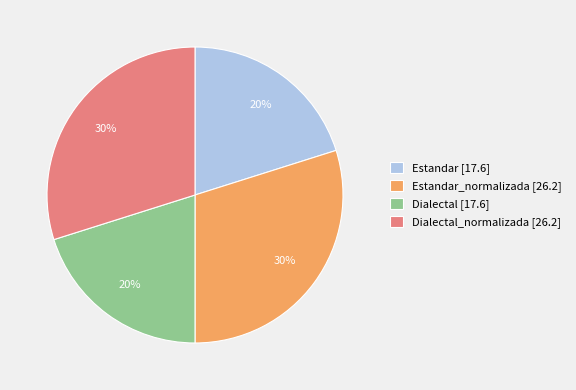

The Dialectal [17.6] slice represents 11% of the pie. True or false?

False